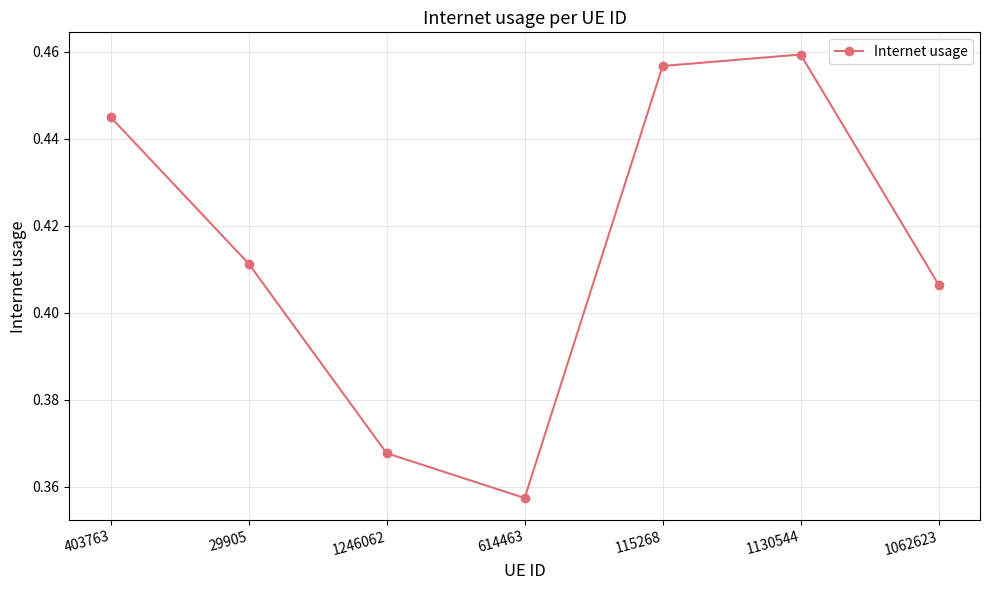

Rank the categories by value from lowest to highest.

614463, 1246062, 1062623, 29905, 403763, 115268, 1130544